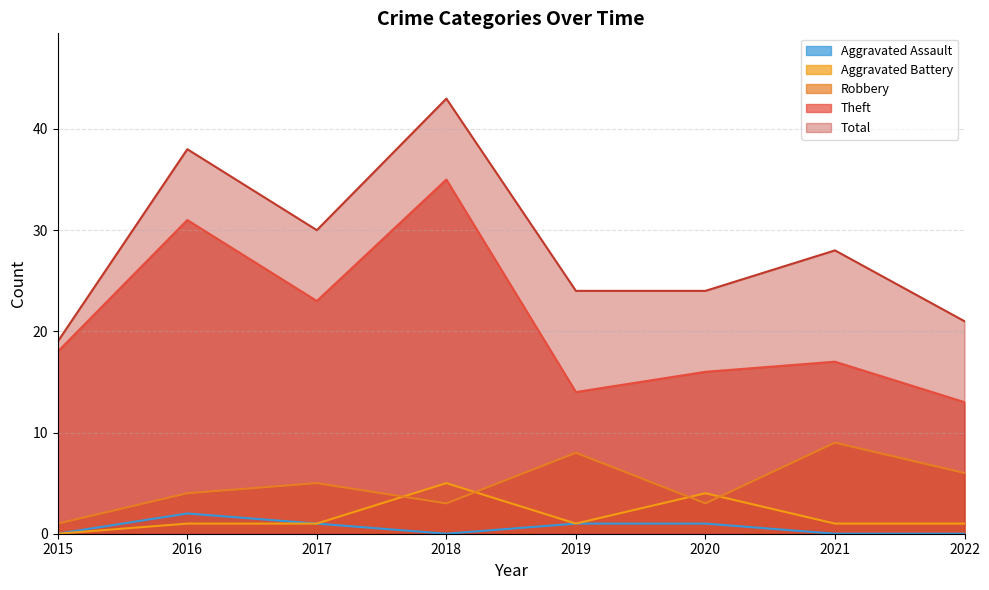

Which series has the largest range (max minus min)?

Total